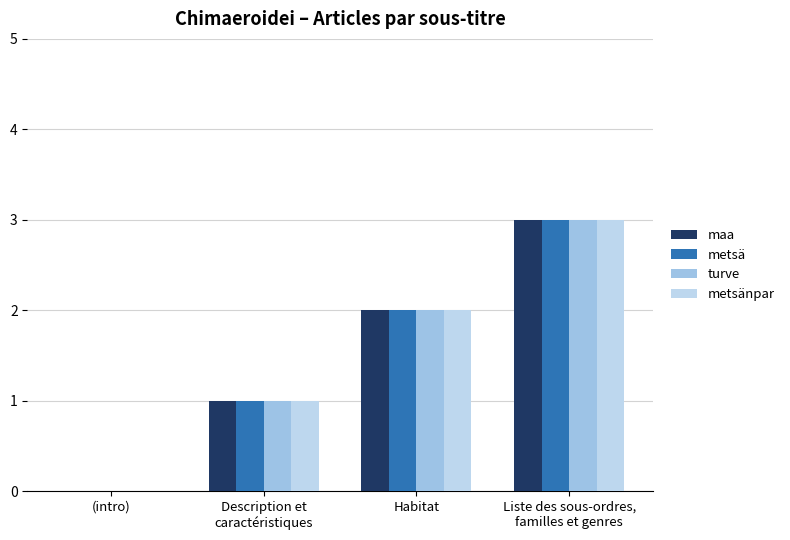

Reading left to right, extract all data points from this chart.

maa: 0	1	2	3
metsä: 0	1	2	3
turve: 0	1	2	3
metsänpar: 0	1	2	3